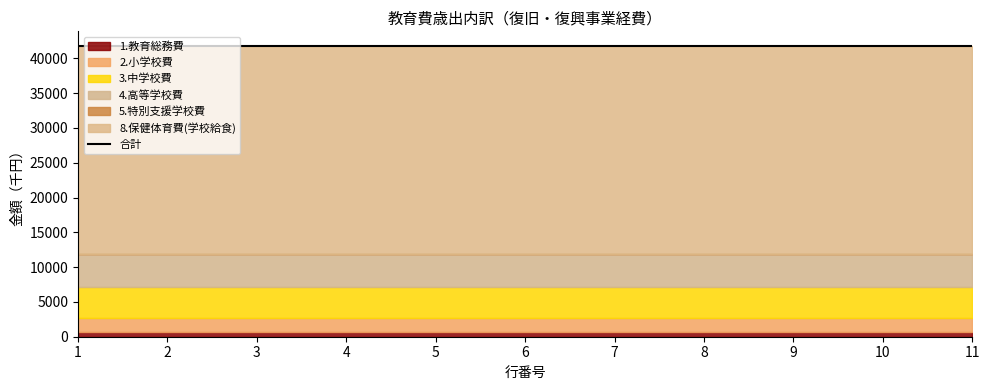

What value does the 2.小学校費 series have at 3?

2041